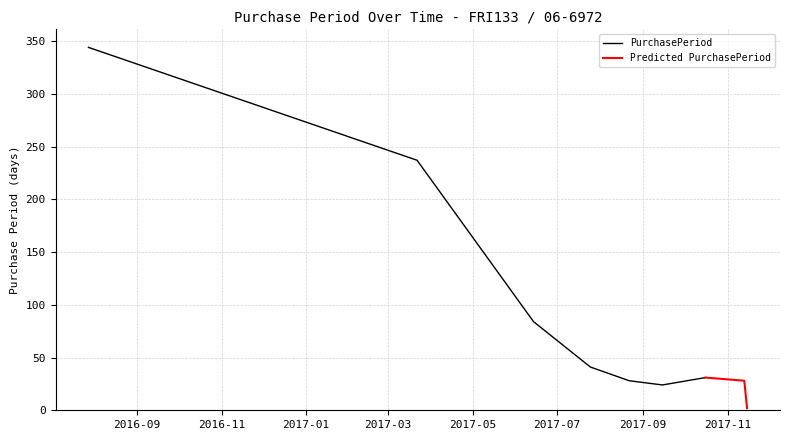

What is the label of the 6th point from the left?

2017-09-15